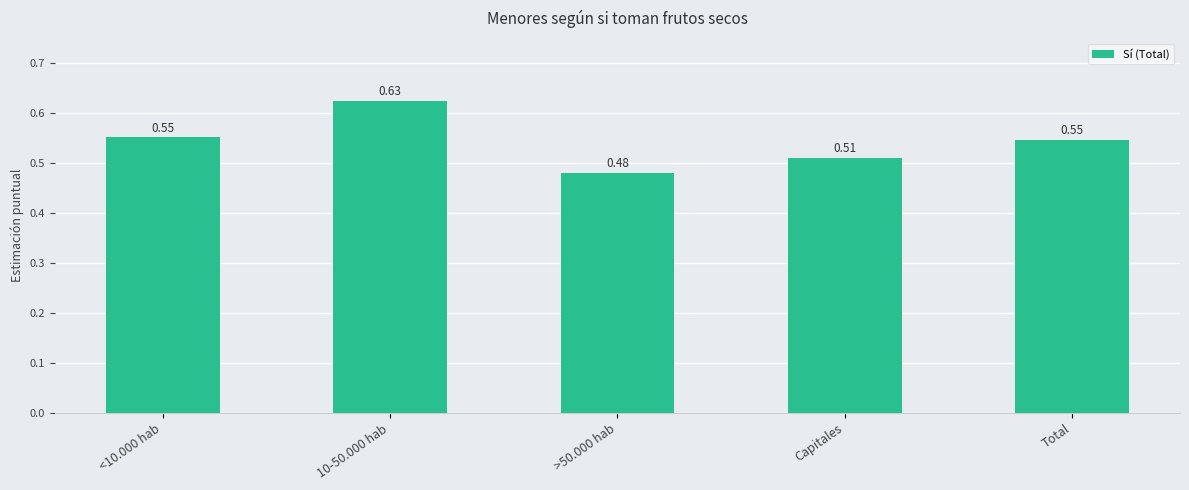

Which label corresponds to the smallest value in the chart?

>50.000 hab